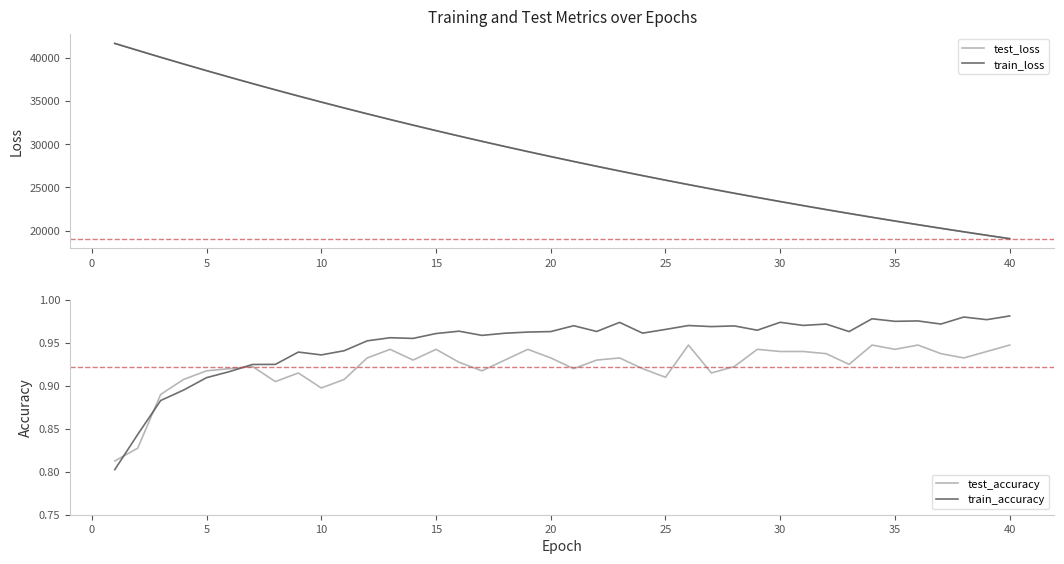

What is the minimum value for train_loss?

19073.4